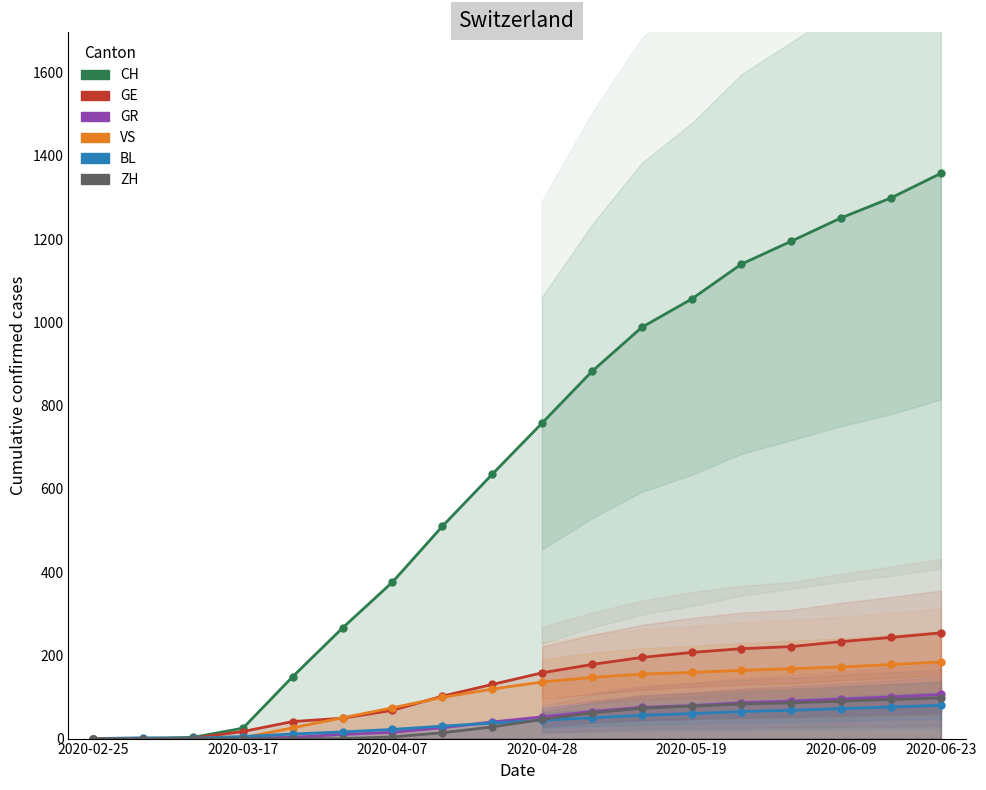

How many values in the CH series exceed 758?

8